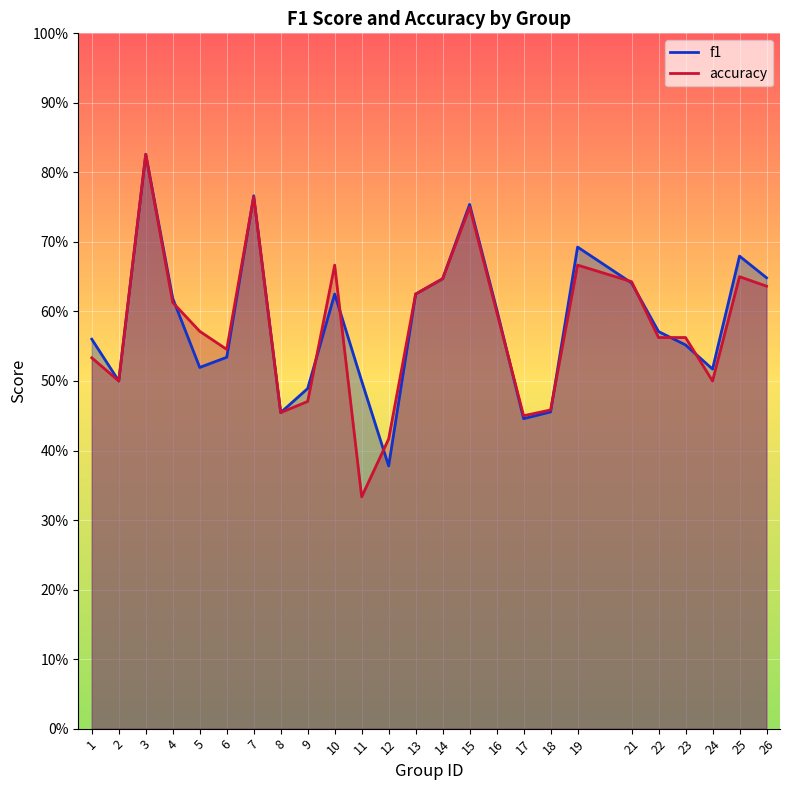

Which series has the largest total across all categories?

f1